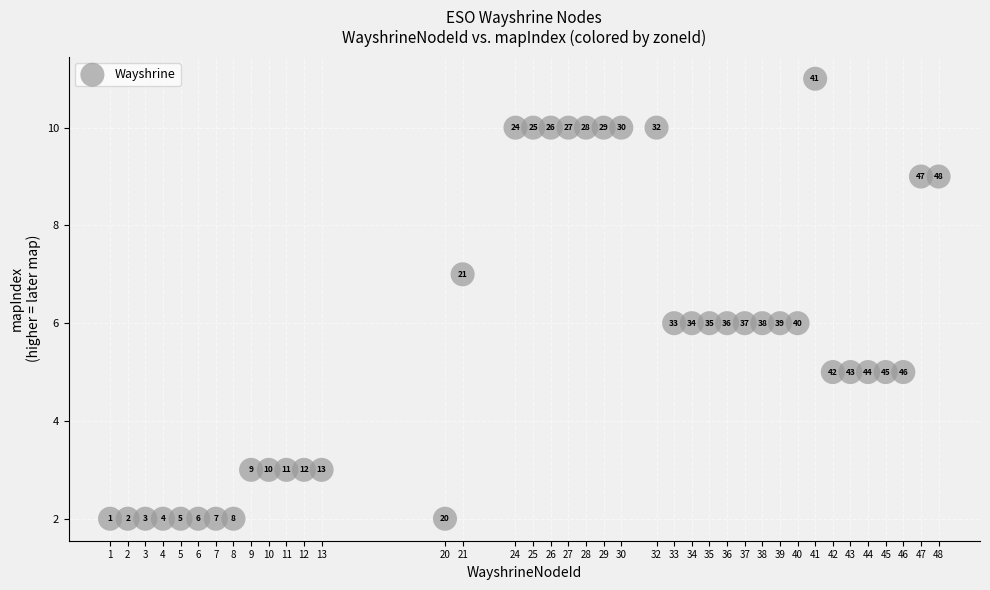

What is the range of X values (max minus min)?

47